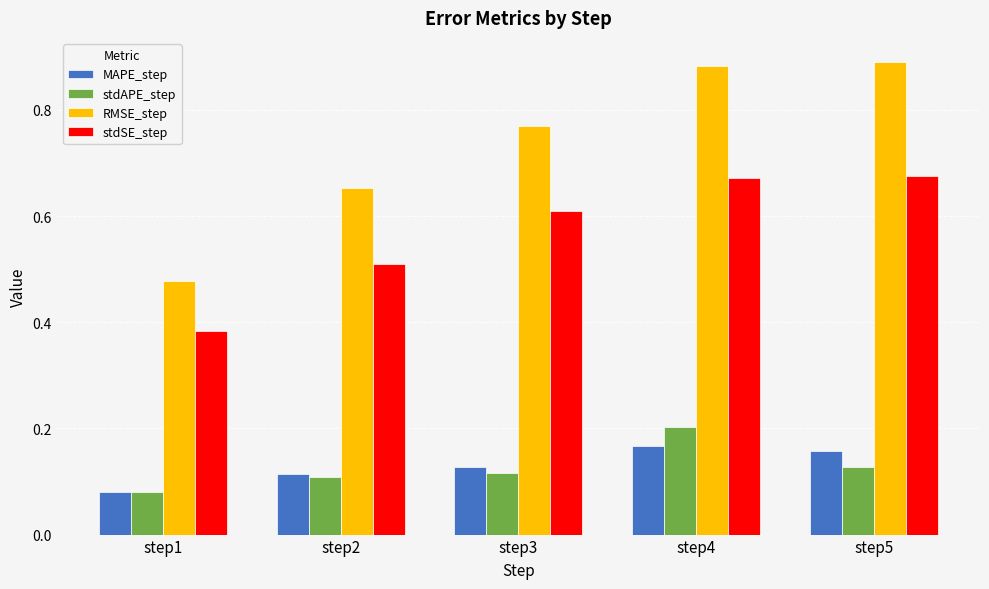

What is the sum of the RMSE_step values at step1 and step5?

1.4